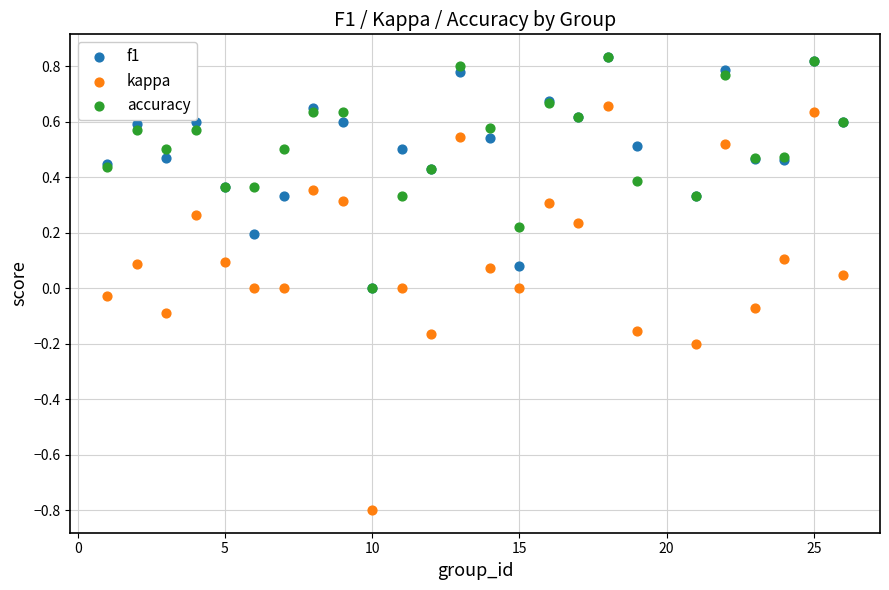

Which series reaches the minimum Y coordinate?

kappa